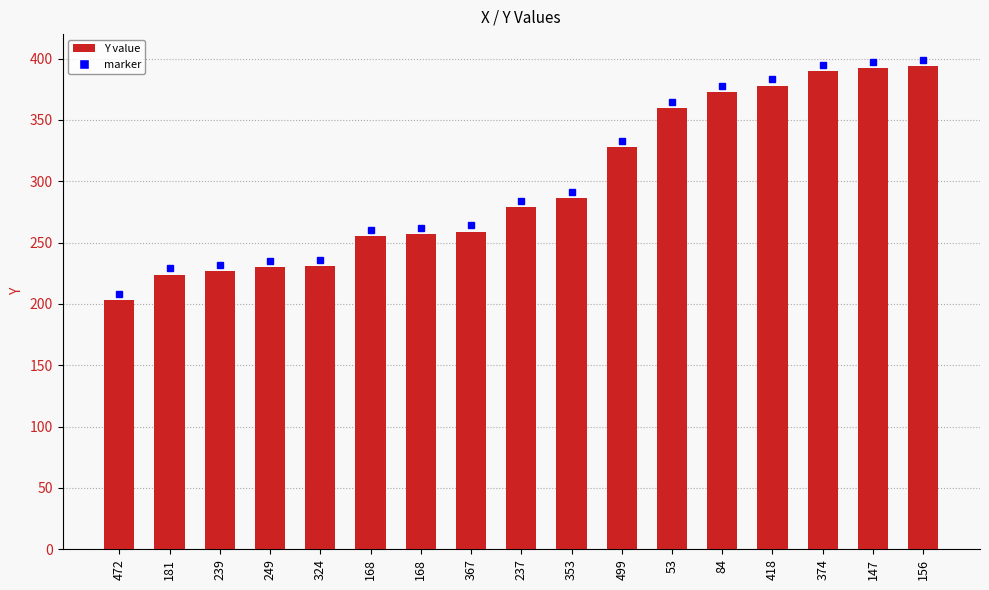

What is the approximate value at 53?

360